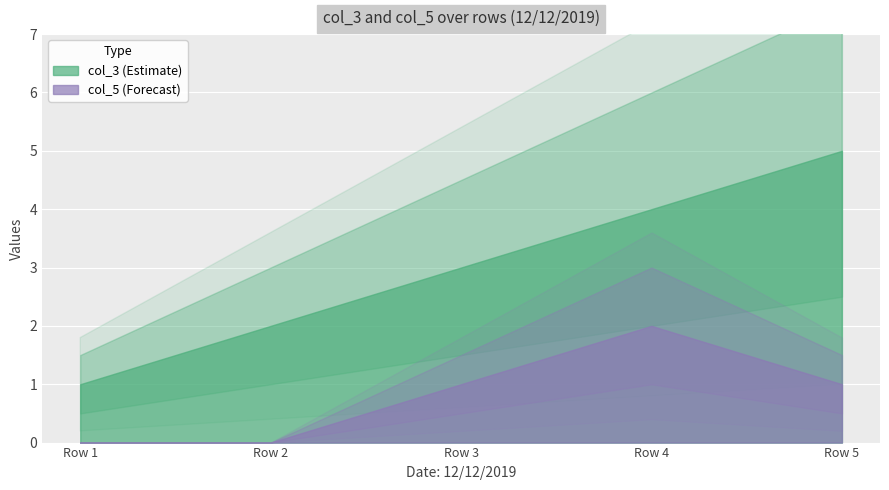

What is the maximum value shown in the chart?

5